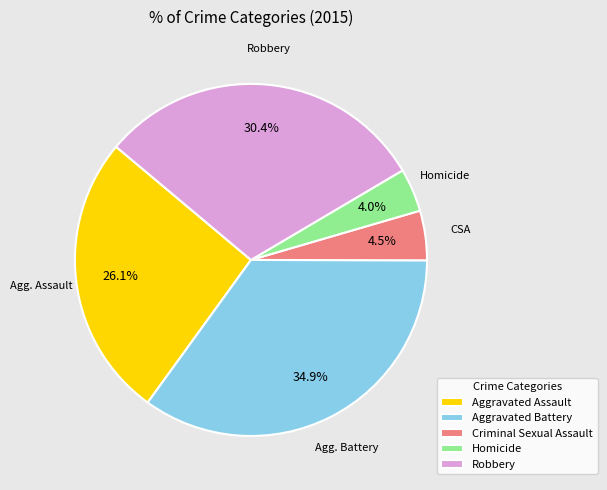

What percentage is NOT represented by Homicide?

96.0%